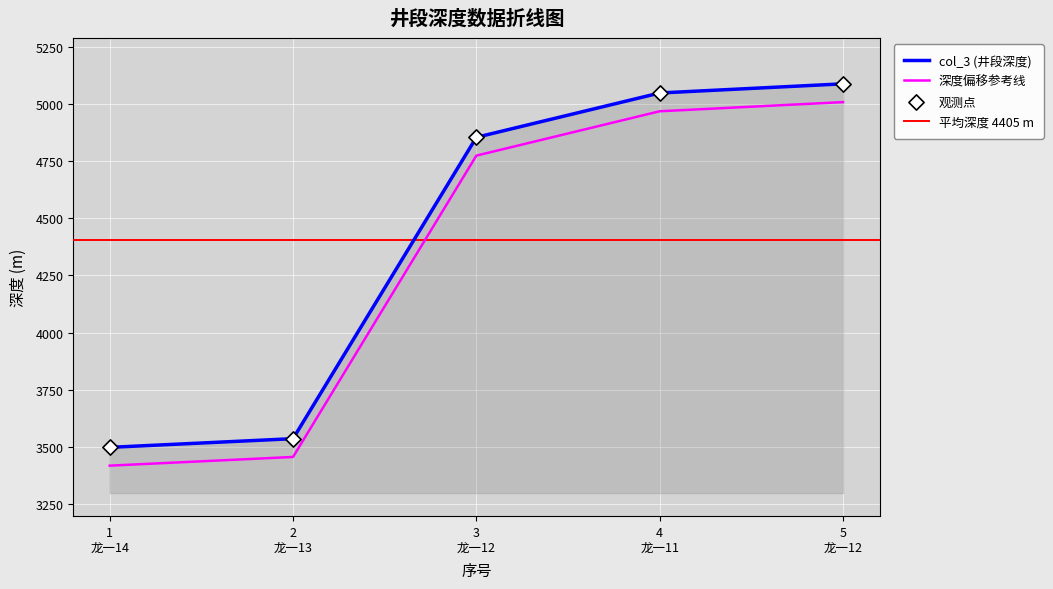

True or false: col_3 (井段深度) and 深度偏移参考线 intersect in this chart.

False